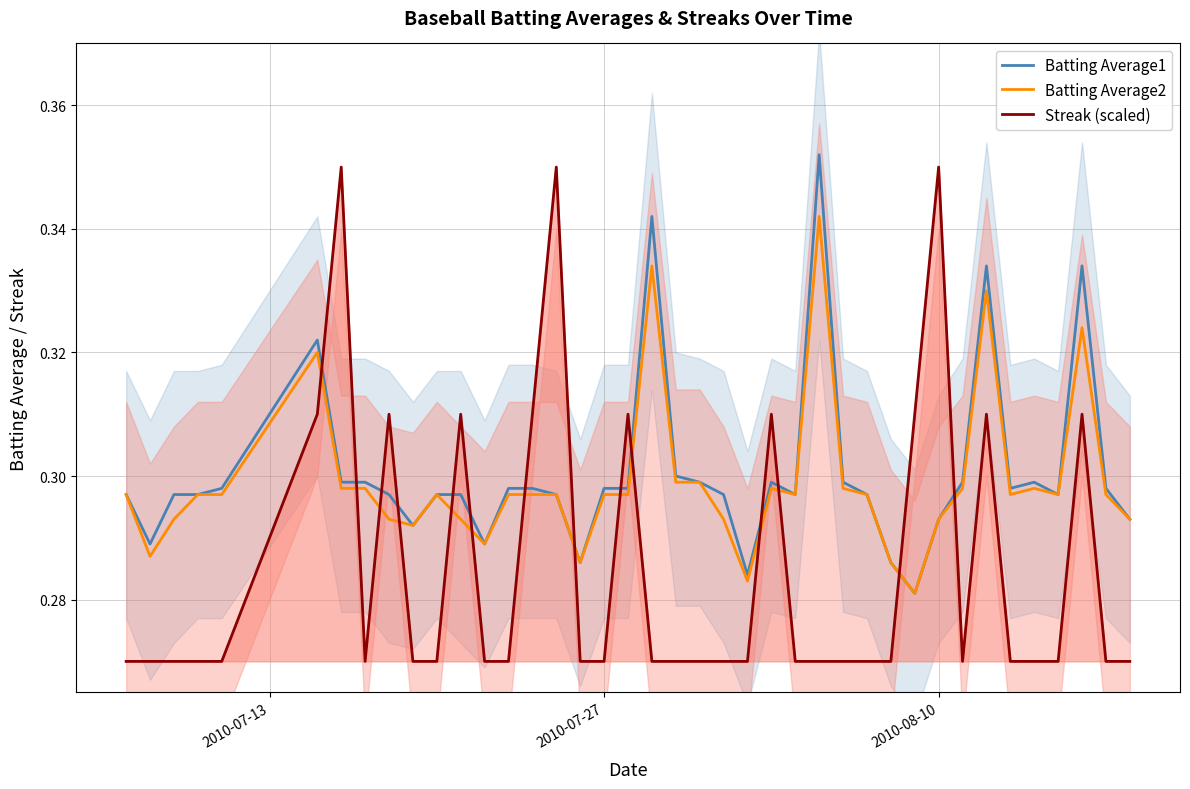

After their last crossing, which series has the higher values: Batting Average2 or Streak (scaled)?

Batting Average2